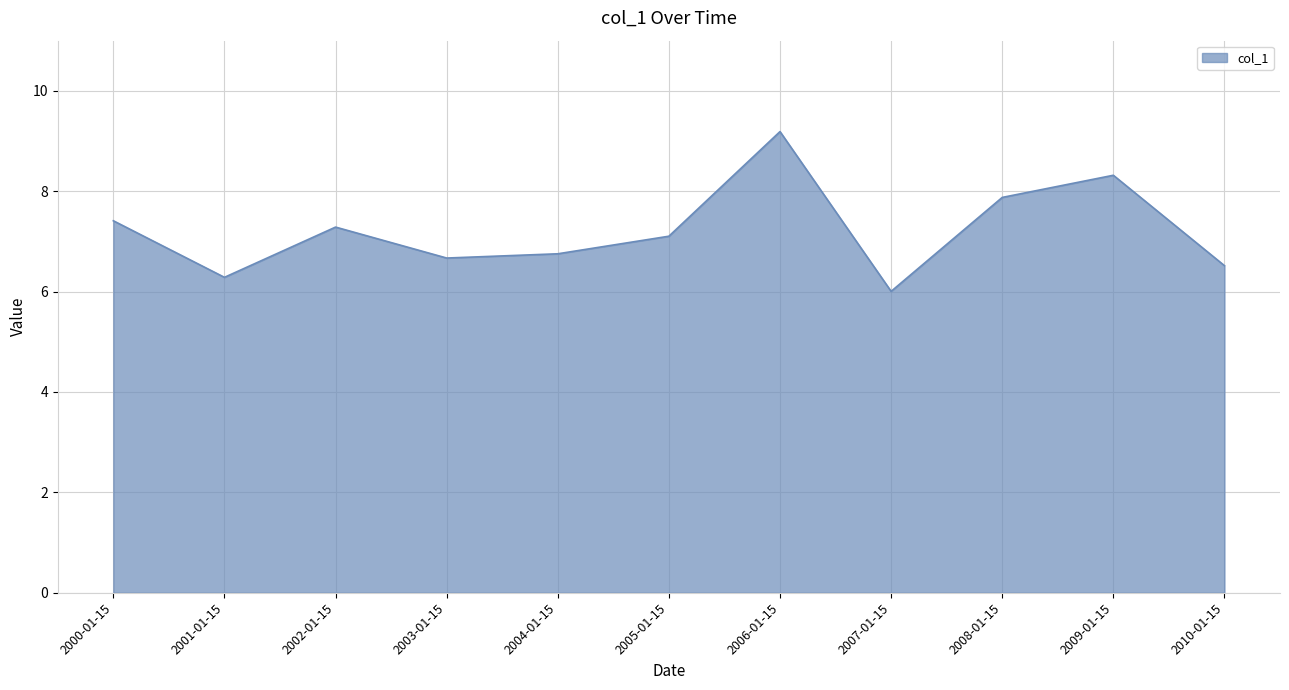

Reading right to left, transcribe all the data shown in this chart.

6.5	8.3	7.9	6.0	9.2	7.1	6.8	6.7	7.3	6.3	7.4